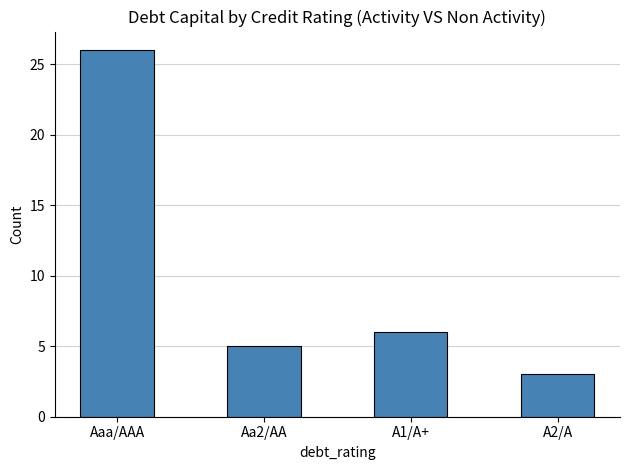

What is the label of the 3rd bar from the right?

Aa2/AA